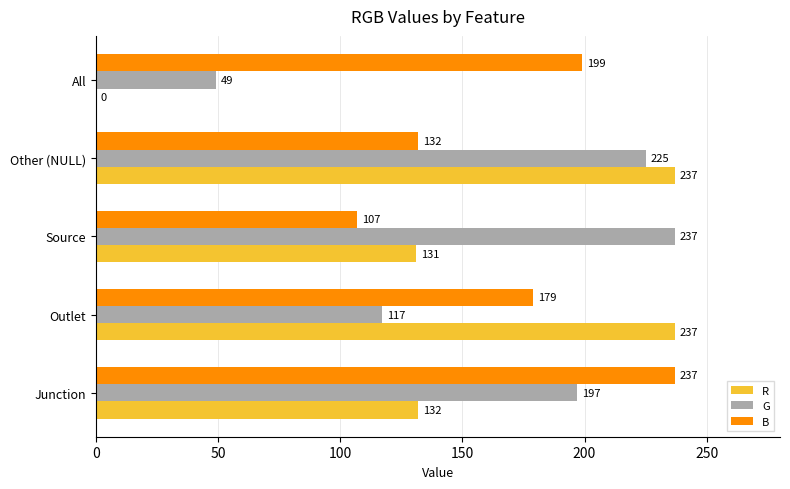

What is the approximate value of G at Source?

237